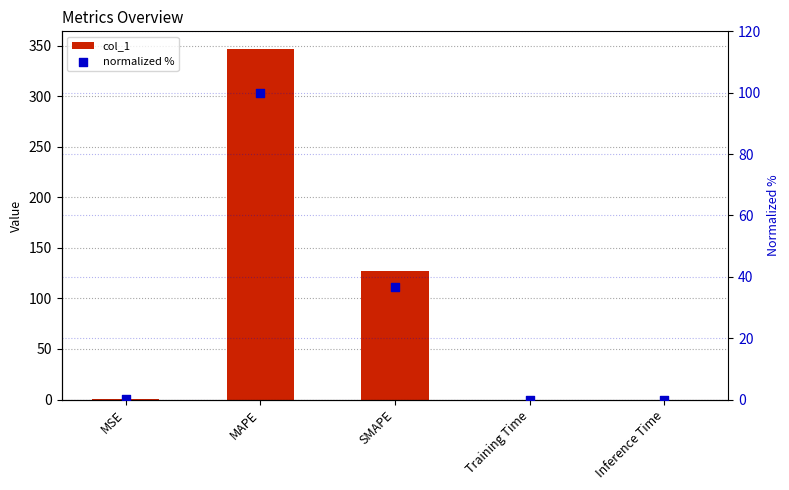

Which series has the largest Y range (max minus min)?

col_1